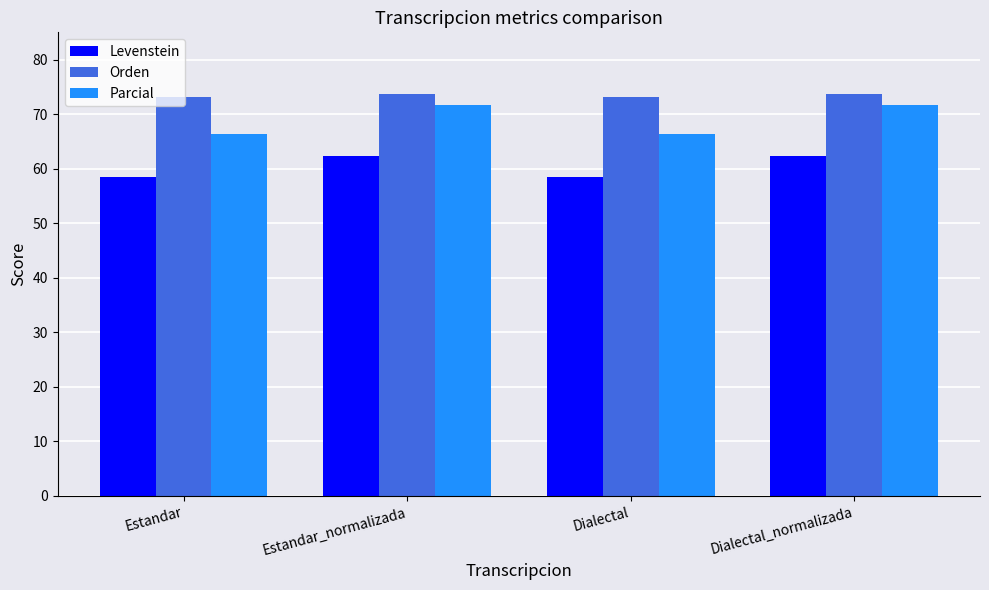

What is the sum of the Parcial values at Estandar and Dialectal_normalizada?

138.0